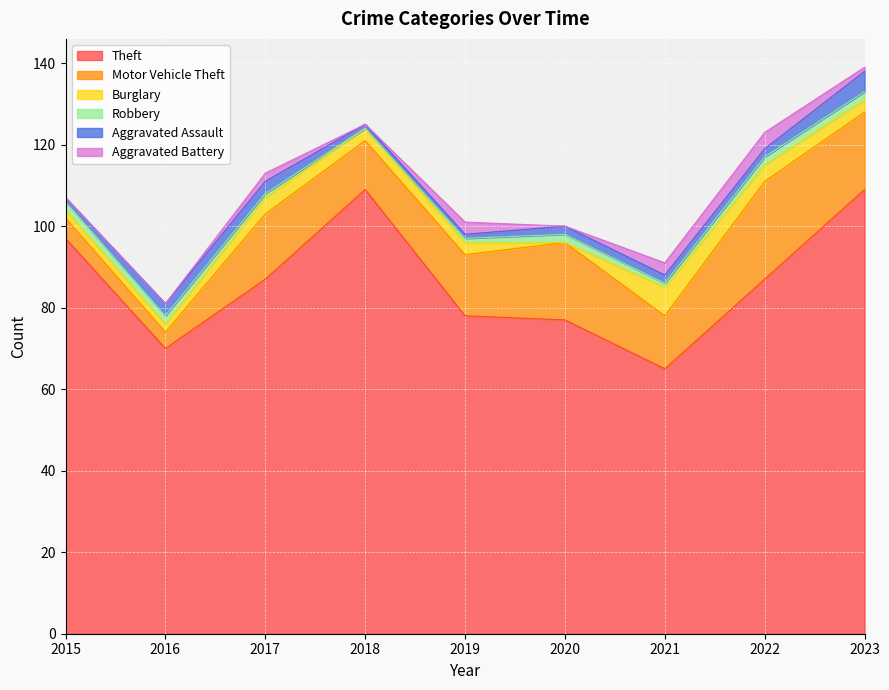

True or false: Aggravated Assault and Robbery intersect in this chart.

True